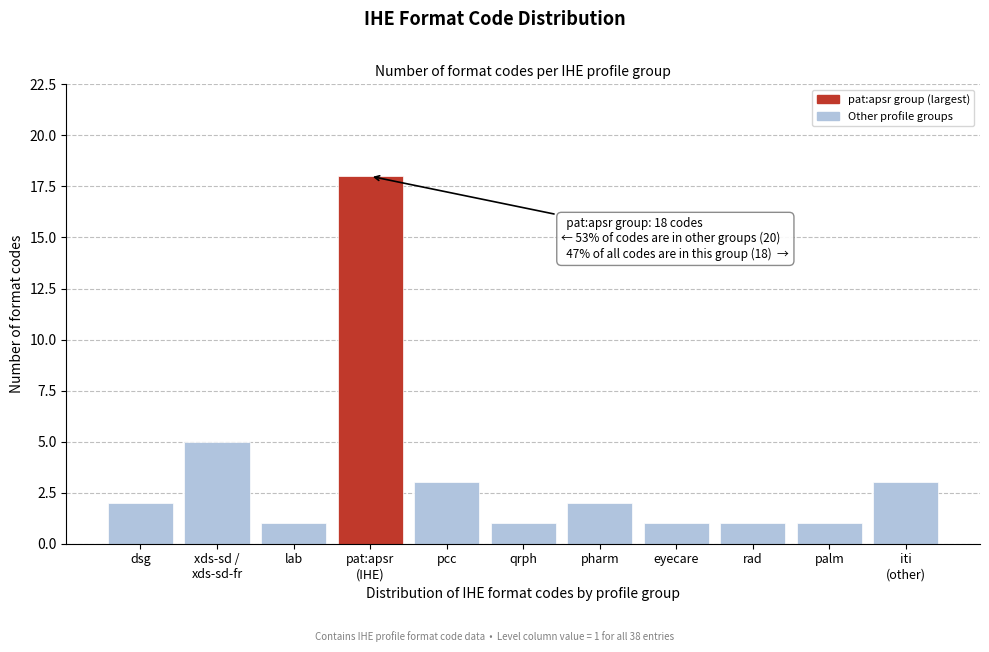

Between dsg and qrph, which is larger?

dsg